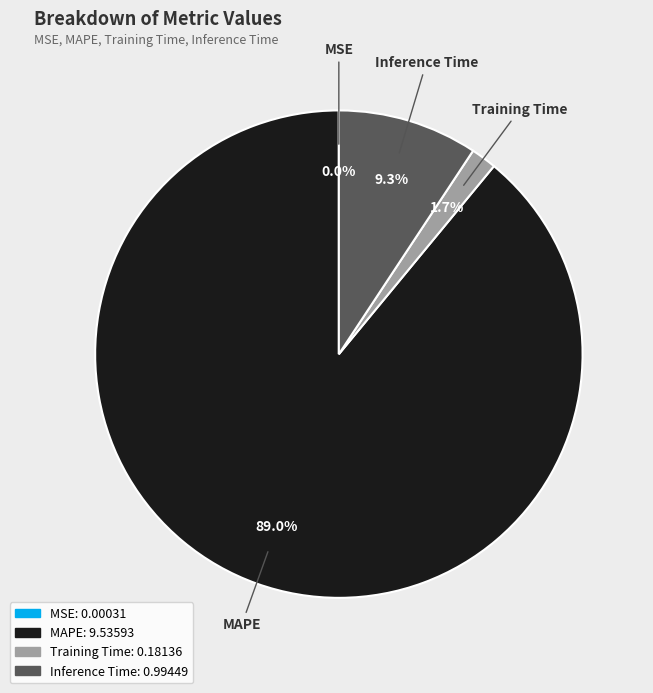

The Training Time slice represents 2% of the pie. True or false?

True